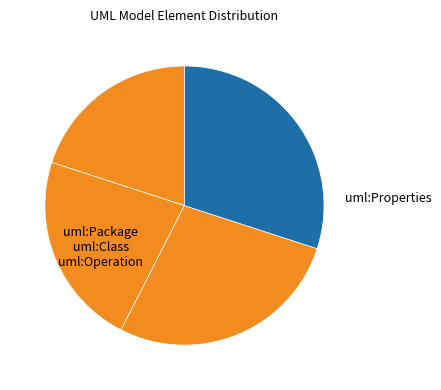

How many segments does this pie chart have?

4